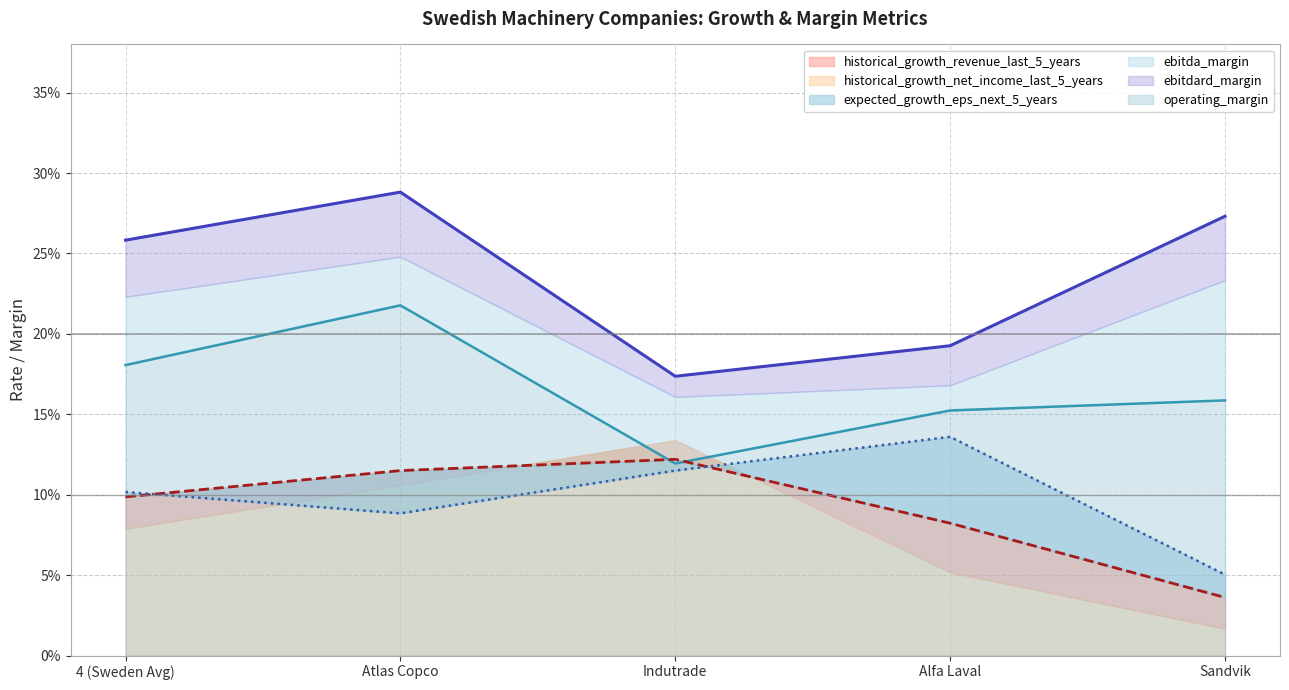

Reading left to right, what are all the values shown in this chart?

historical_growth_revenue_last_5_years: 0.1	0.1	0.1	0.1	0.0
expected_growth_eps_next_5_years: 0.1	0.1	0.1	0.1	0.1
ebitdard_margin: 0.3	0.3	0.2	0.2	0.3
operating_margin: 0.2	0.2	0.1	0.2	0.2